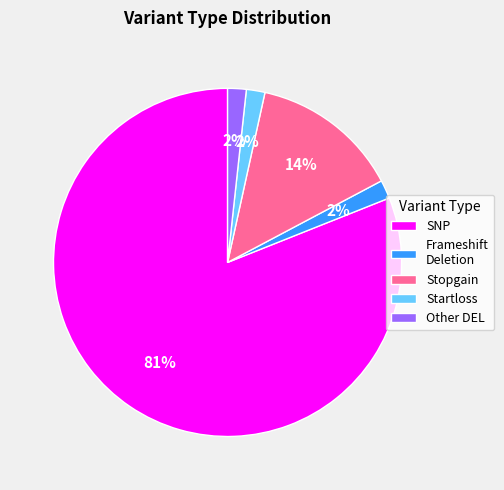

Which category has the biggest portion of the pie?

SNP